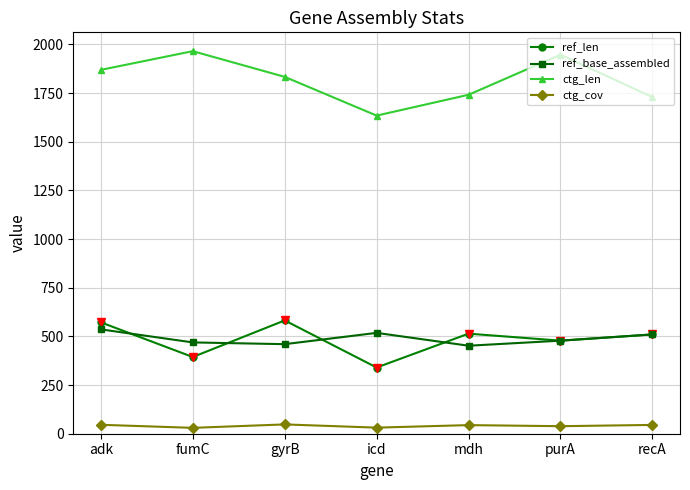

What is the approximate value of ctg_len at adk?

1869.0